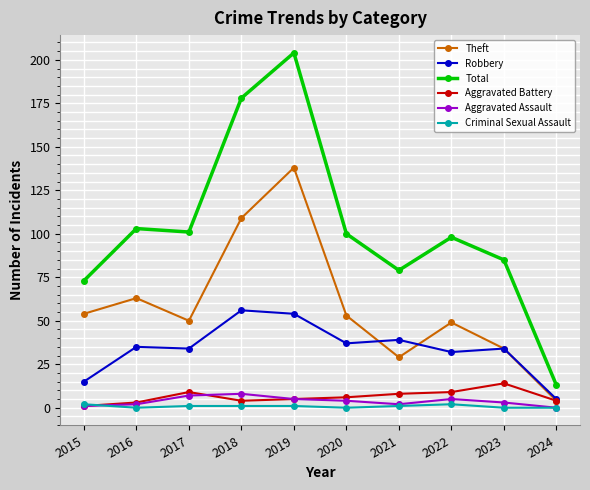

Reading right to left, transcribe all the data shown in this chart.

Theft: 4	34	49	29	53	138	109	50	63	54
Robbery: 5	34	32	39	37	54	56	34	35	15
Total: 13	85	98	79	100	204	178	101	103	73
Aggravated Battery: 4	14	9	8	6	5	4	9	3	1
Aggravated Assault: 0	3	5	2	4	5	8	7	2	1
Criminal Sexual Assault: 0	0	2	1	0	1	1	1	0	2